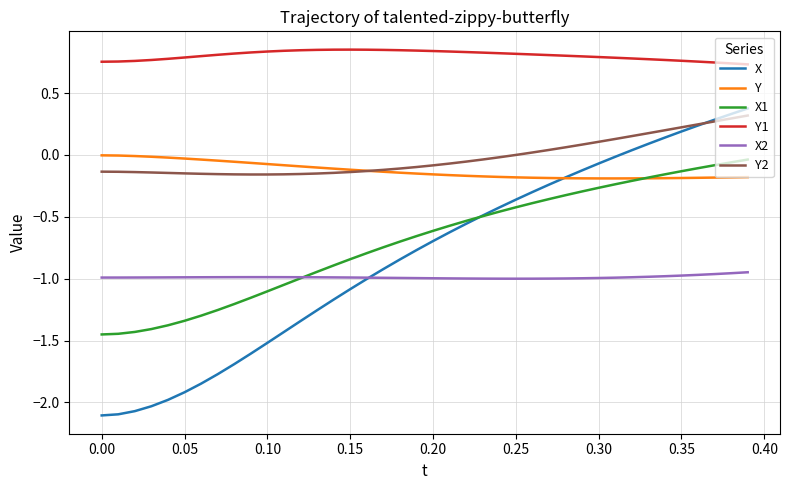

Which series has the largest total across all categories?

Y1